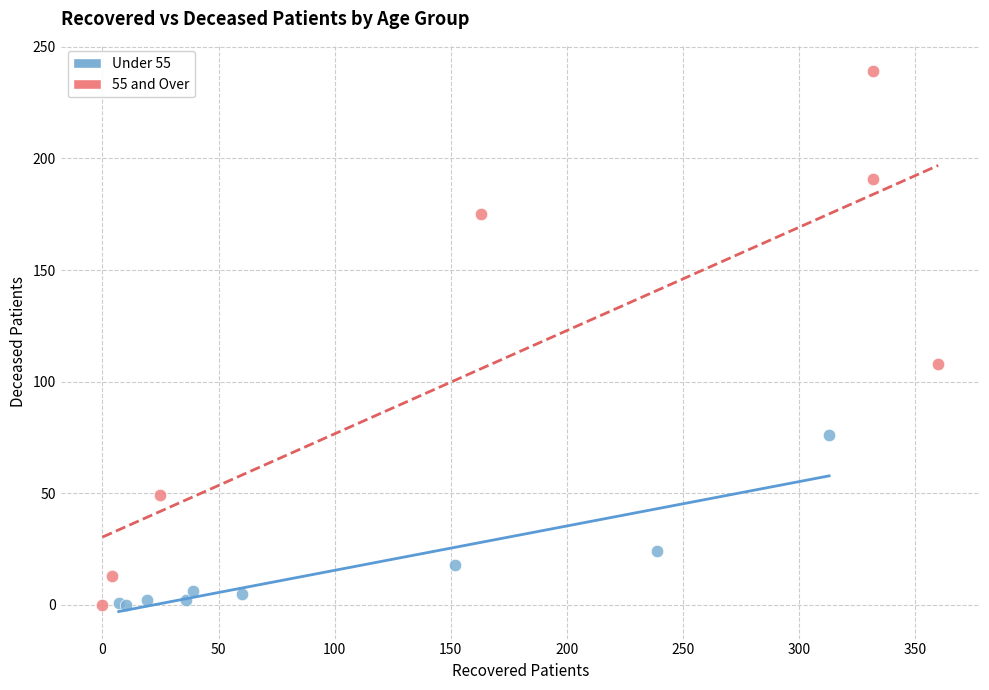

Which series has the largest Y range (max minus min)?

55 and Over